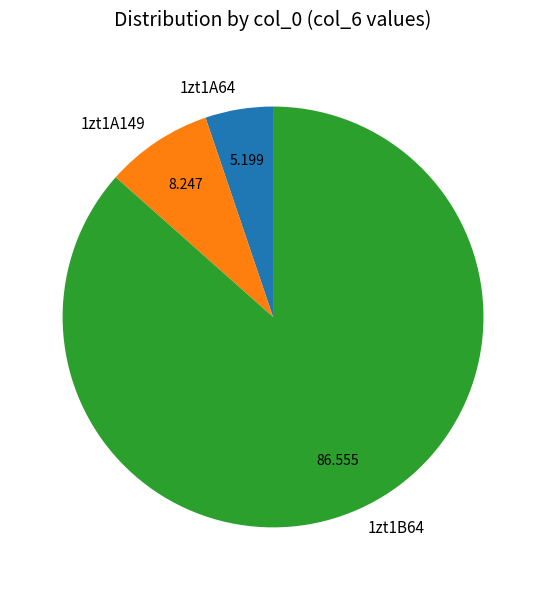

Does any single category account for the majority?

Yes